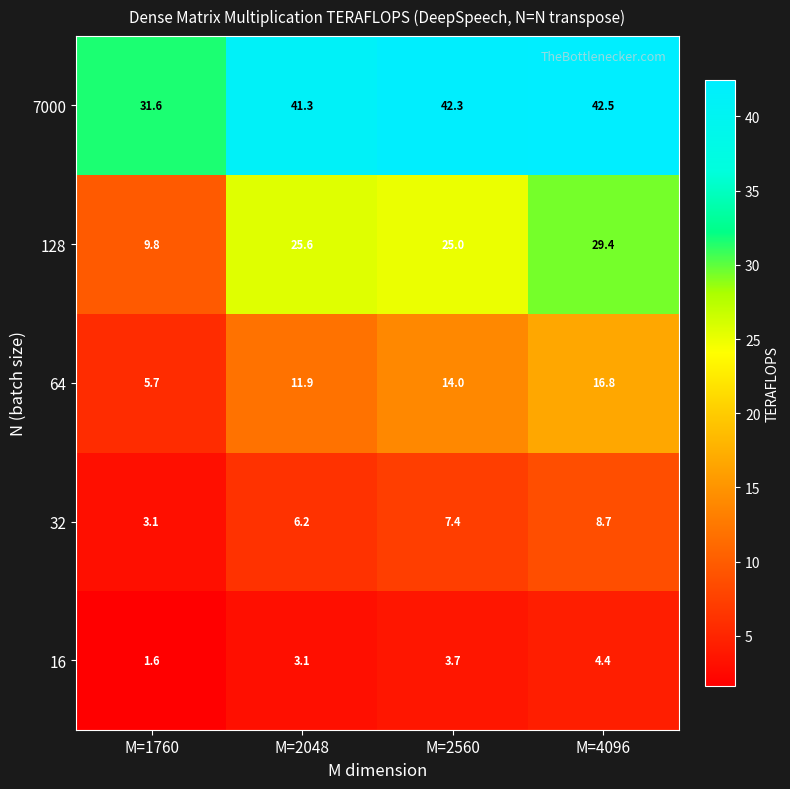

What is the difference between the second highest and minimum values in the 64 series?

8.3